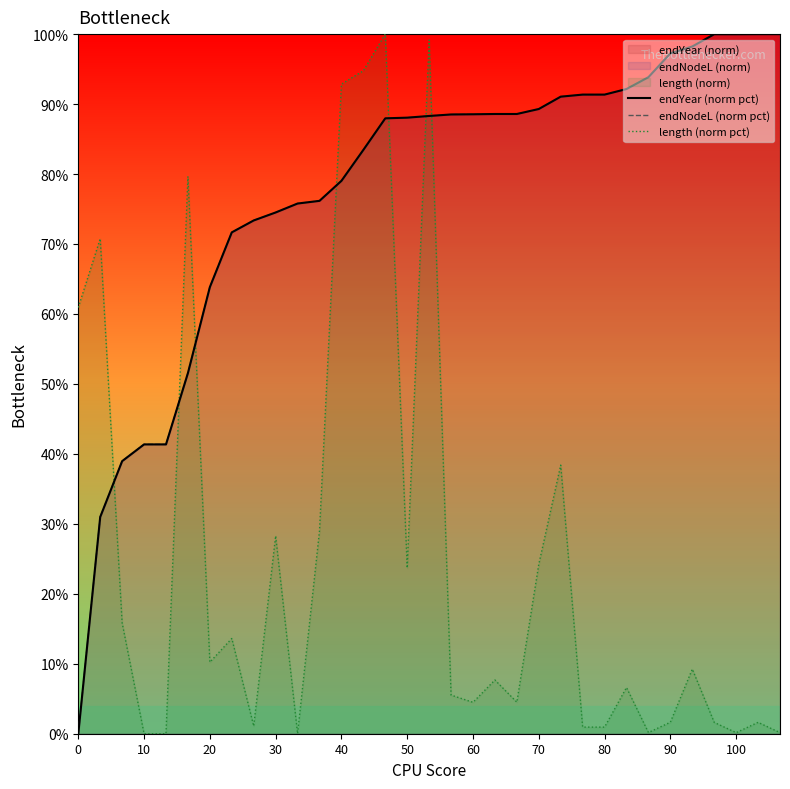

What is the highest value of the length (norm pct) series?

100.0